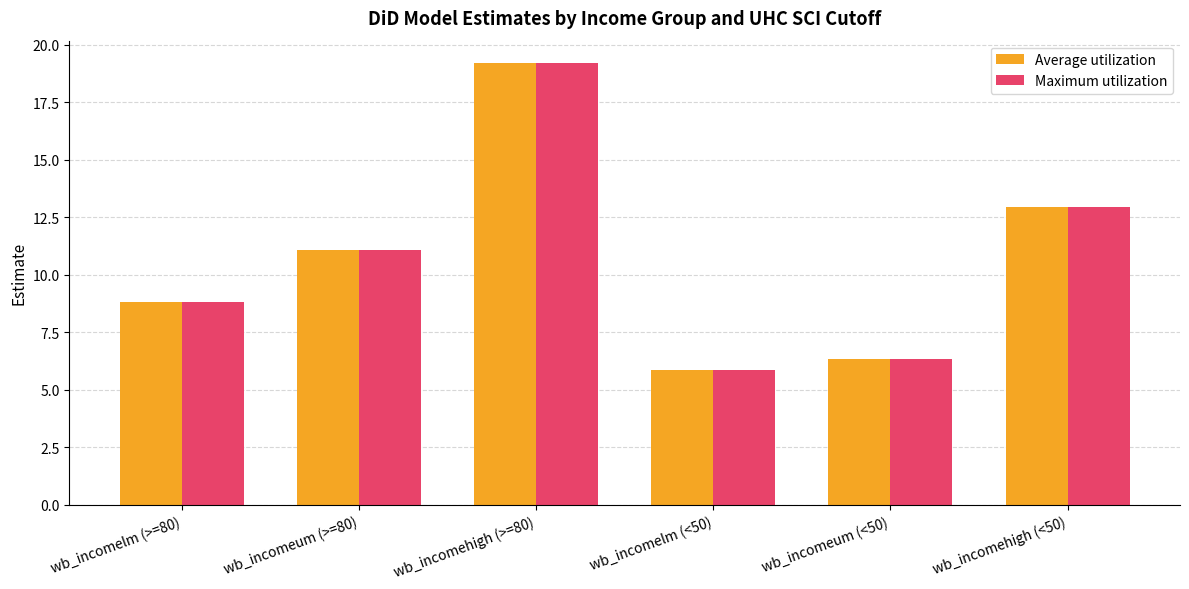

Which series has the largest range (max minus min)?

Average utilization